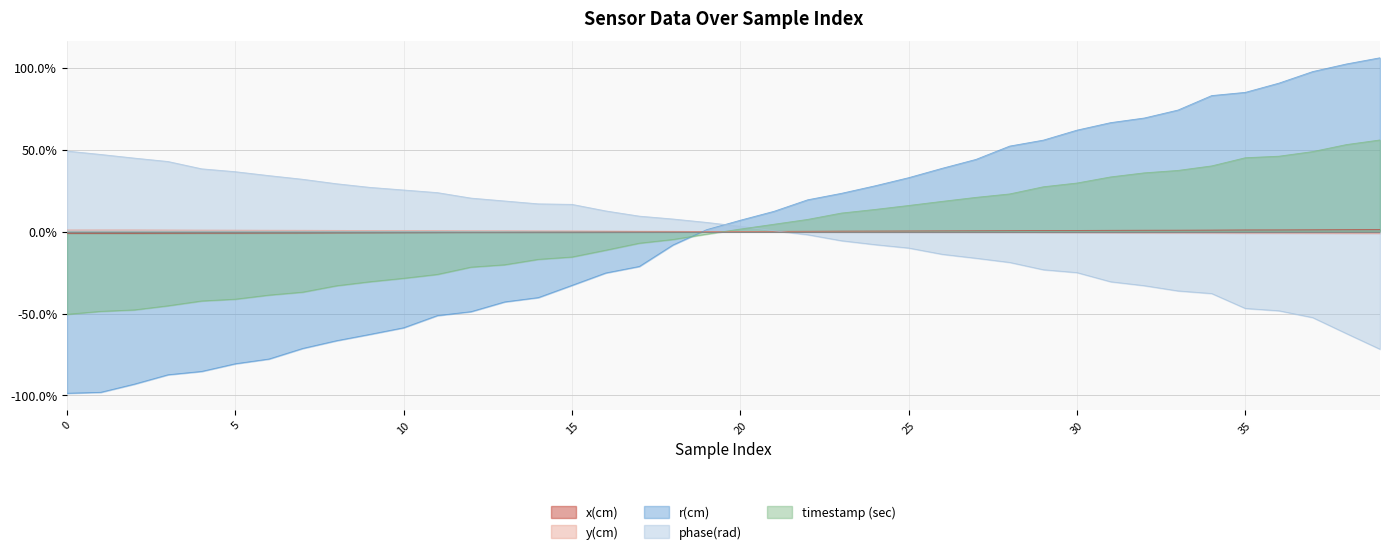

How many data points does each series have?

40